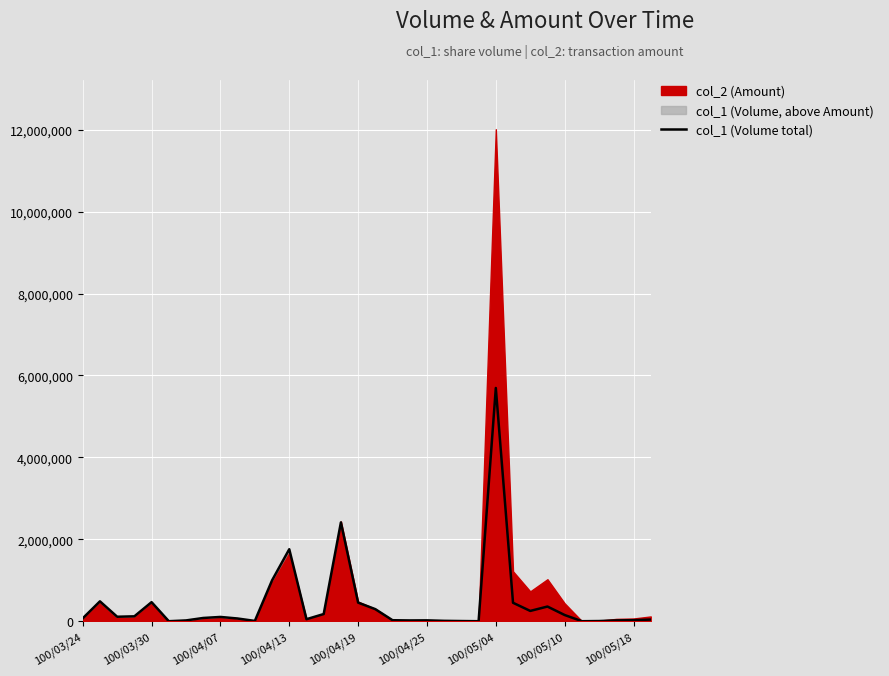

What is the change in value from 100/05/18 to 21?

-95000